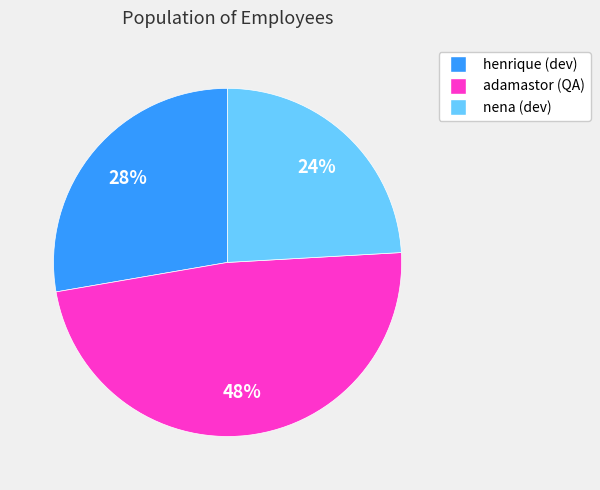

Rank the categories by value from lowest to highest.

nena (dev), henrique (dev), adamastor (QA)